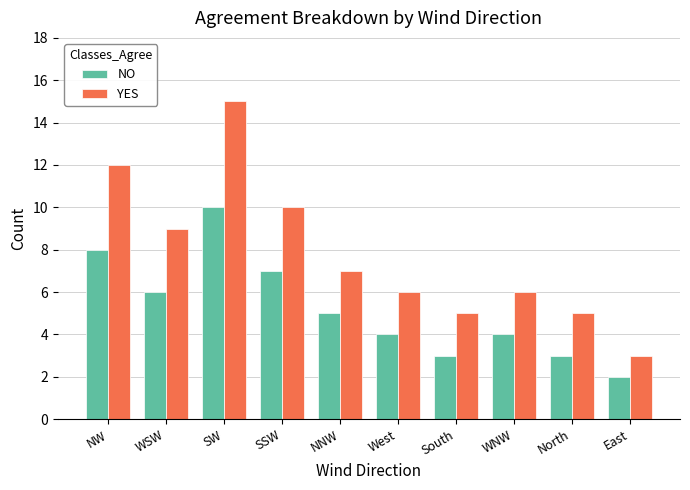

Reading left to right, list all the values displayed in this chart.

NO: NW=8	WSW=6	SW=10	SSW=7	NNW=5	West=4	South=3	WNW=4	North=3	East=2
YES: NW=12	WSW=9	SW=15	SSW=10	NNW=7	West=6	South=5	WNW=6	North=5	East=3